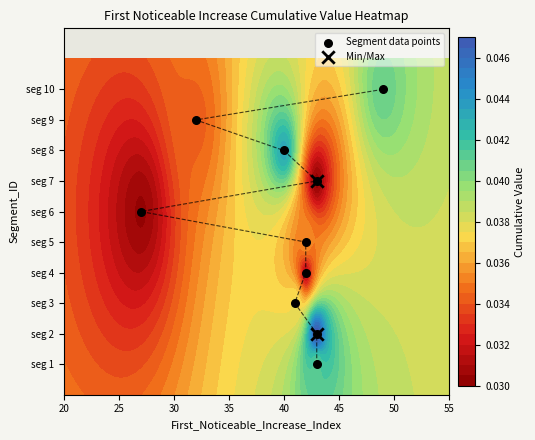

True or false: the data shows 3 at 45.

False